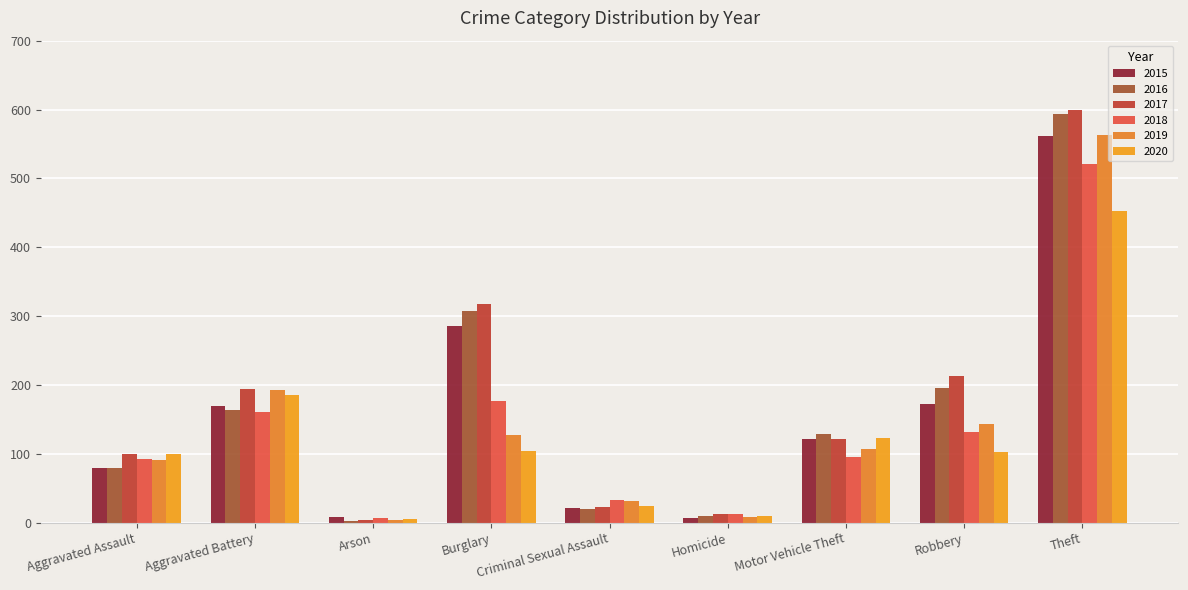

What are all the series names shown in the legend?

2015, 2016, 2017, 2018, 2019, 2020